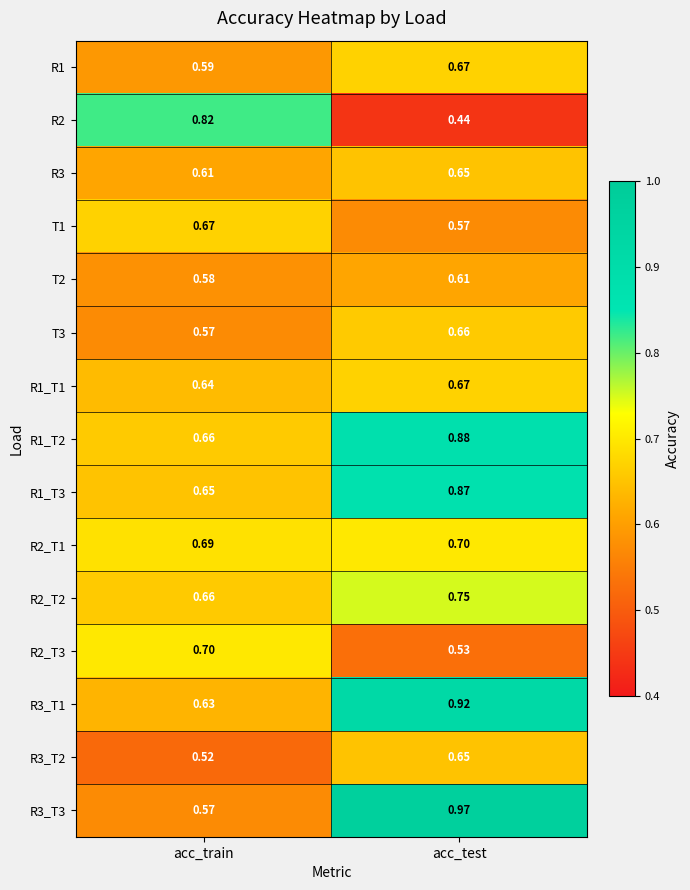

At which label is R3_T2 closest to 0?

acc_train